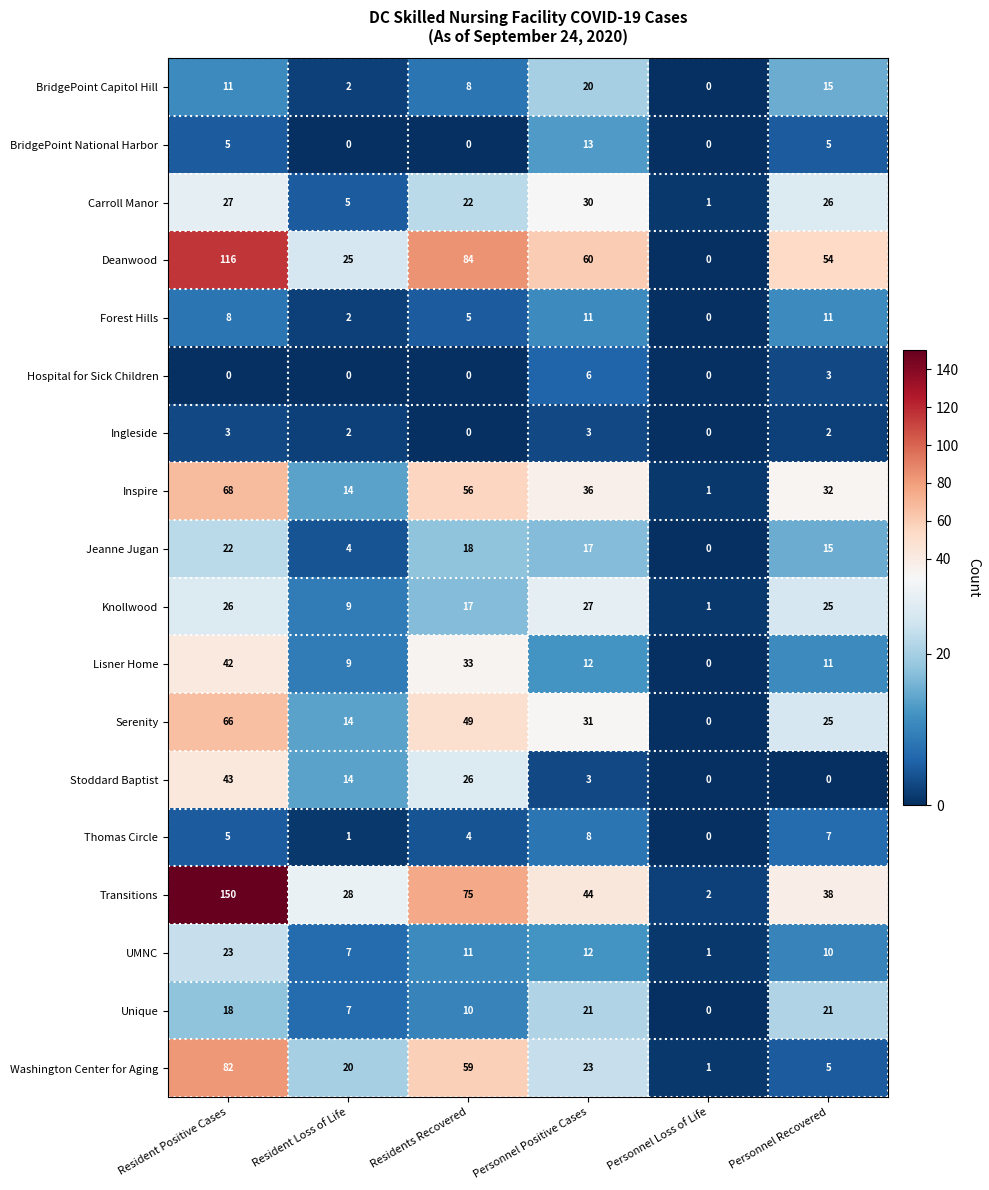

How many Inspire values are between 14 and 56?

4